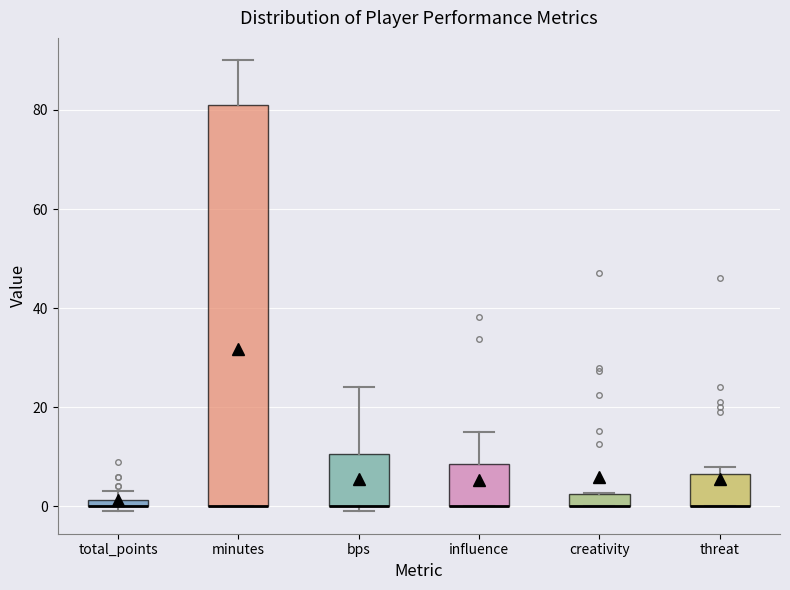

Comparing the boxes themselves (not the whiskers), which one is the tallest?

minutes